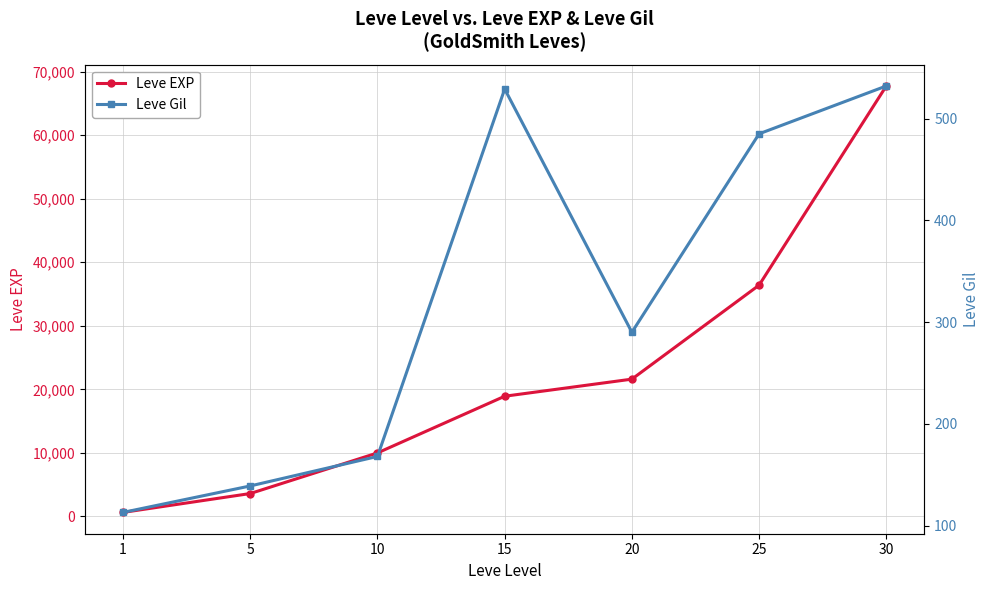

Where does the Leve Gil series first go above 290?

15